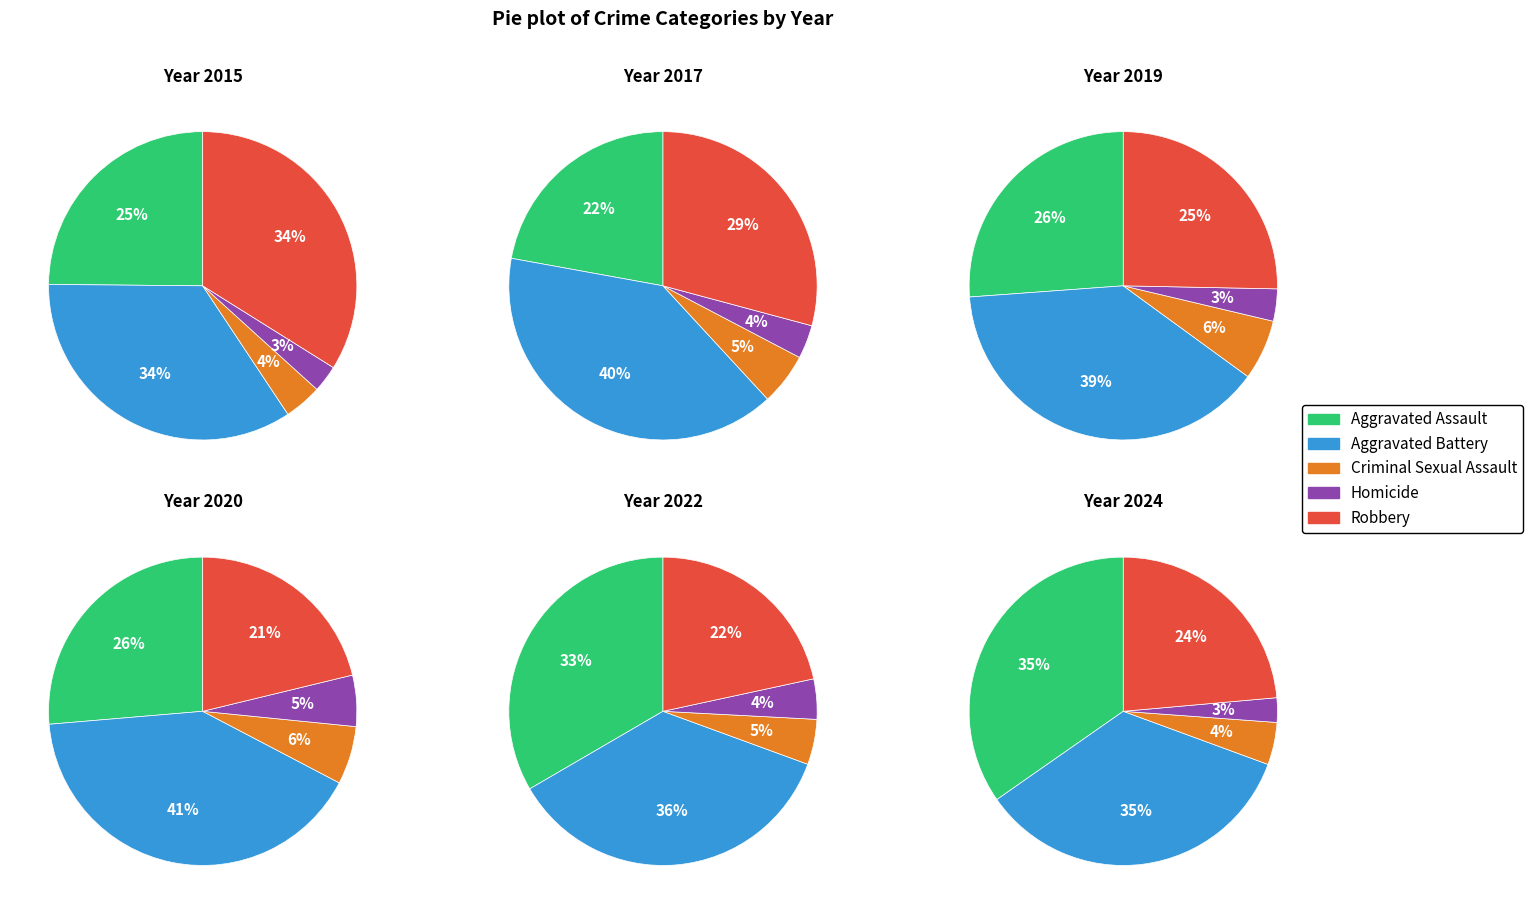

Is 5 the majority of the pie?

No